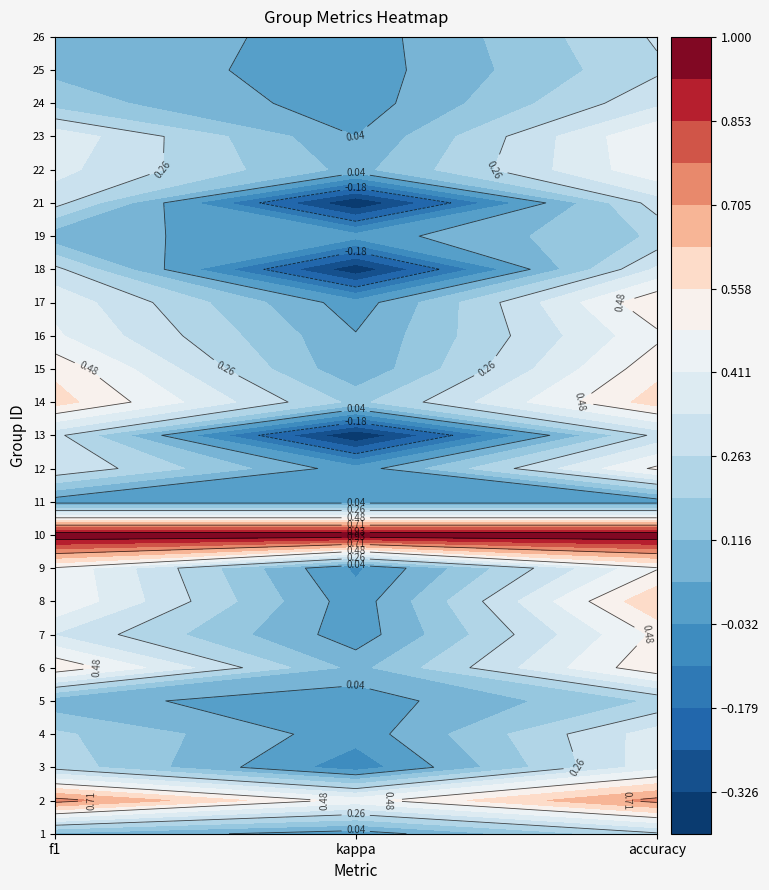

At which category is the sum across all series the highest?

accuracy